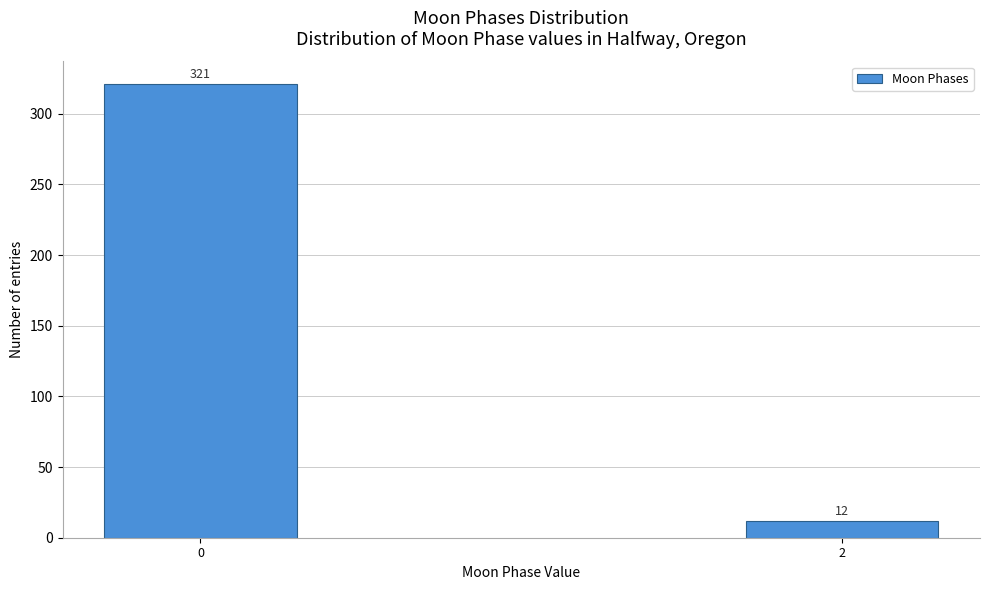

Reading left to right, extract all data points from this chart.

0=321	2=12